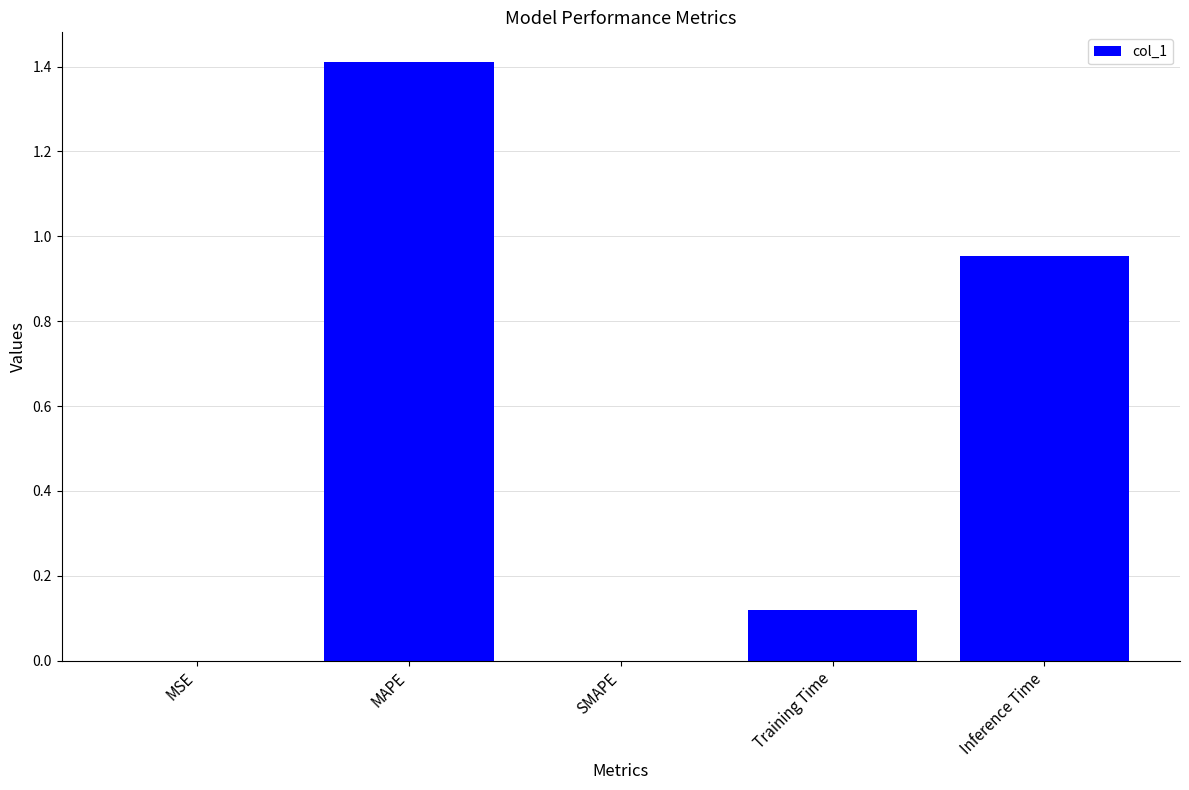

Which label corresponds to the largest value in the chart?

MAPE